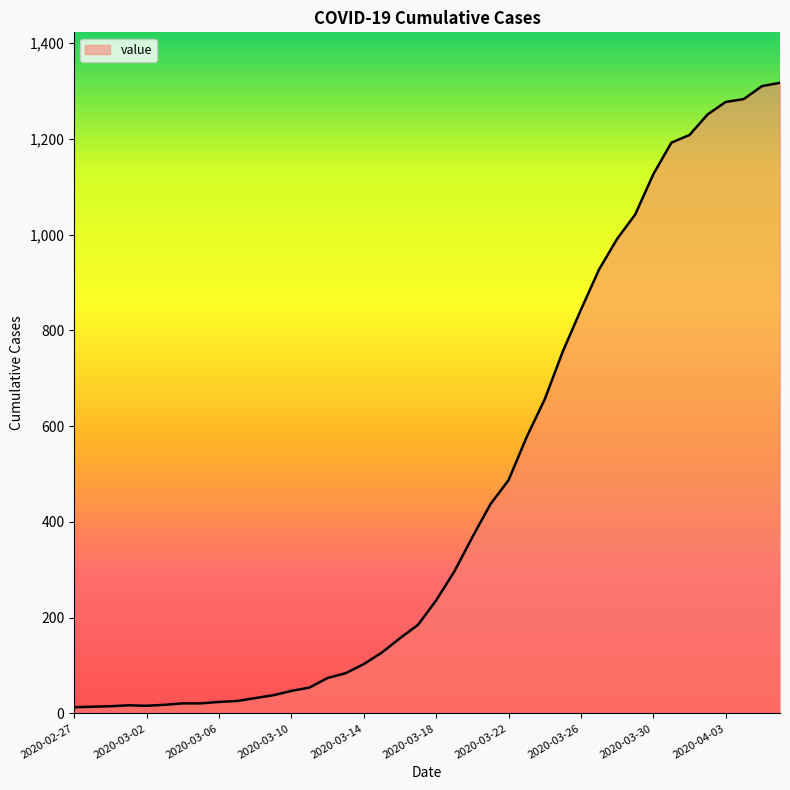

What is the maximum value shown in the chart?

1317